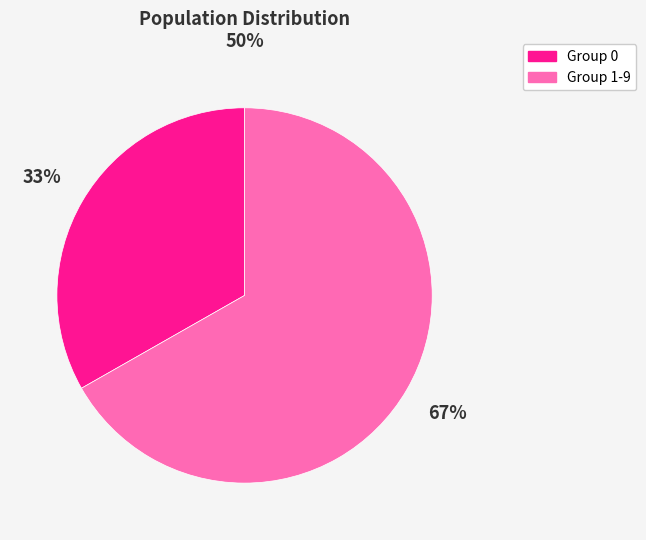

Count the number of slices in the pie.

2